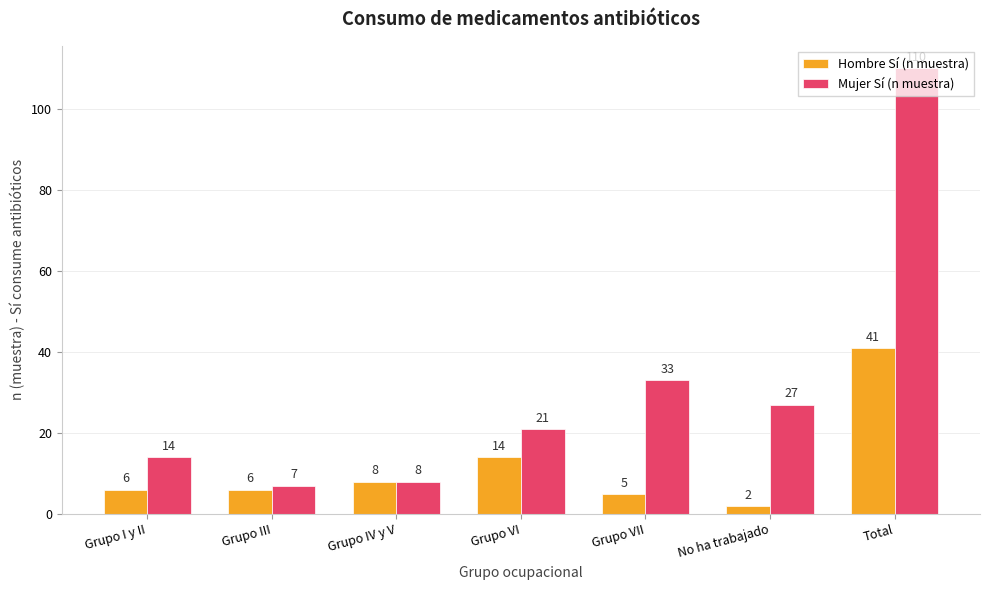

Reading left to right, extract all data points from this chart.

Hombre Sí (n muestra): 6	6	8	14	5	2	41
Mujer Sí (n muestra): 14	7	8	21	33	27	110